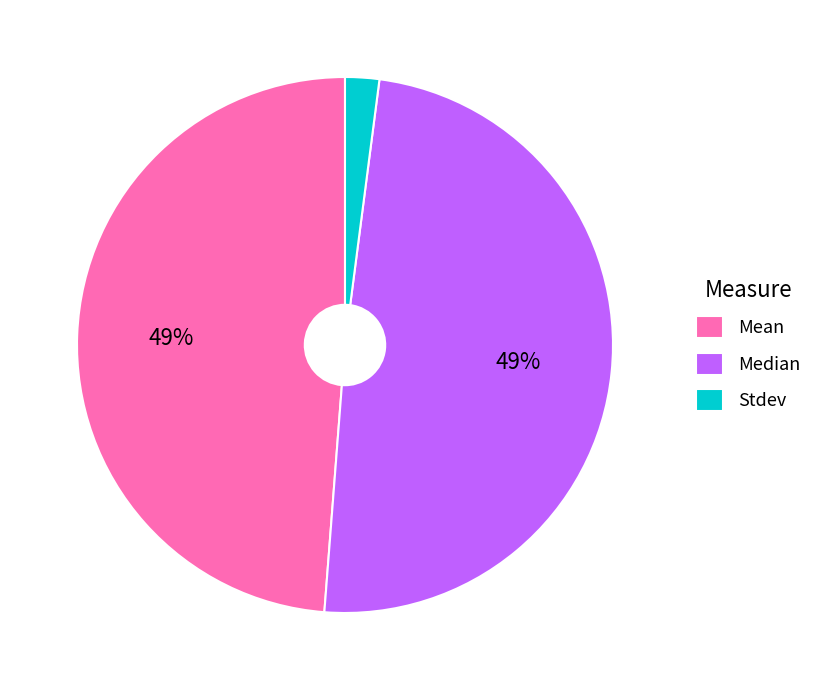

Between Stdev and Median, which is larger?

Median